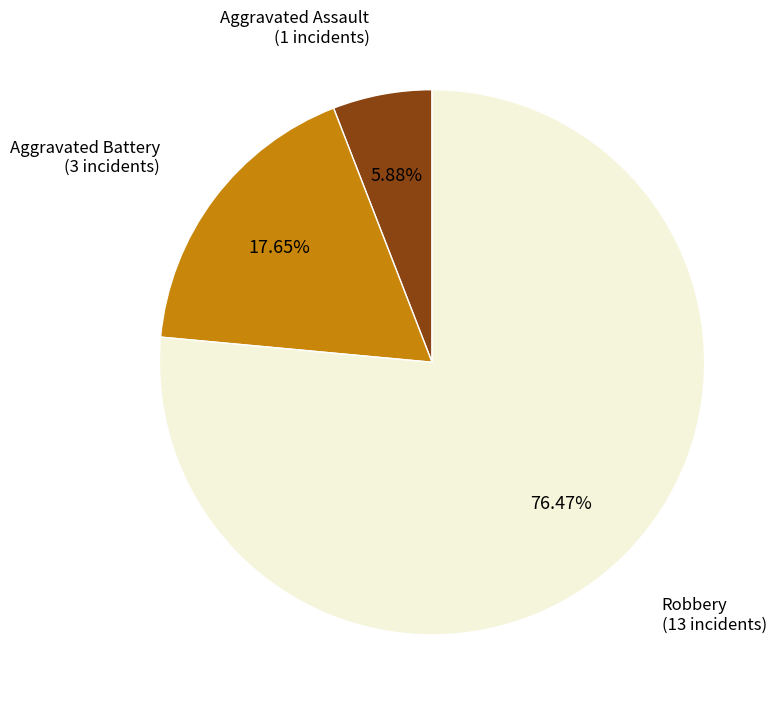

Approximately how many times larger is the value at Aggravated Battery compared to Aggravated Assault?

3.0